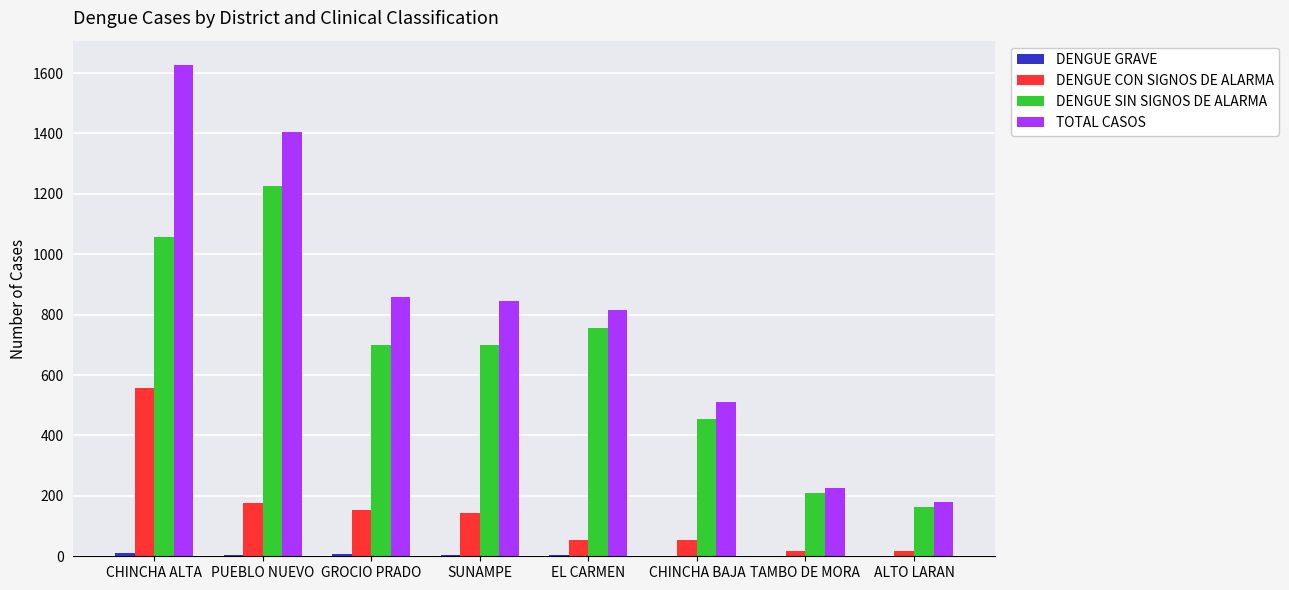

Between PUEBLO NUEVO and SUNAMPE, which series saw the biggest shift?

TOTAL CASOS